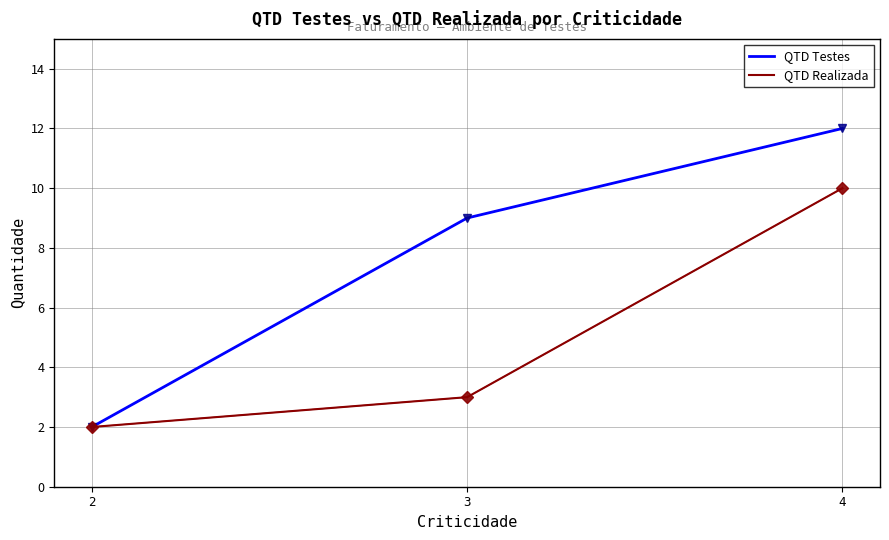

Which series changed the most between 2 and 4?

QTD Testes